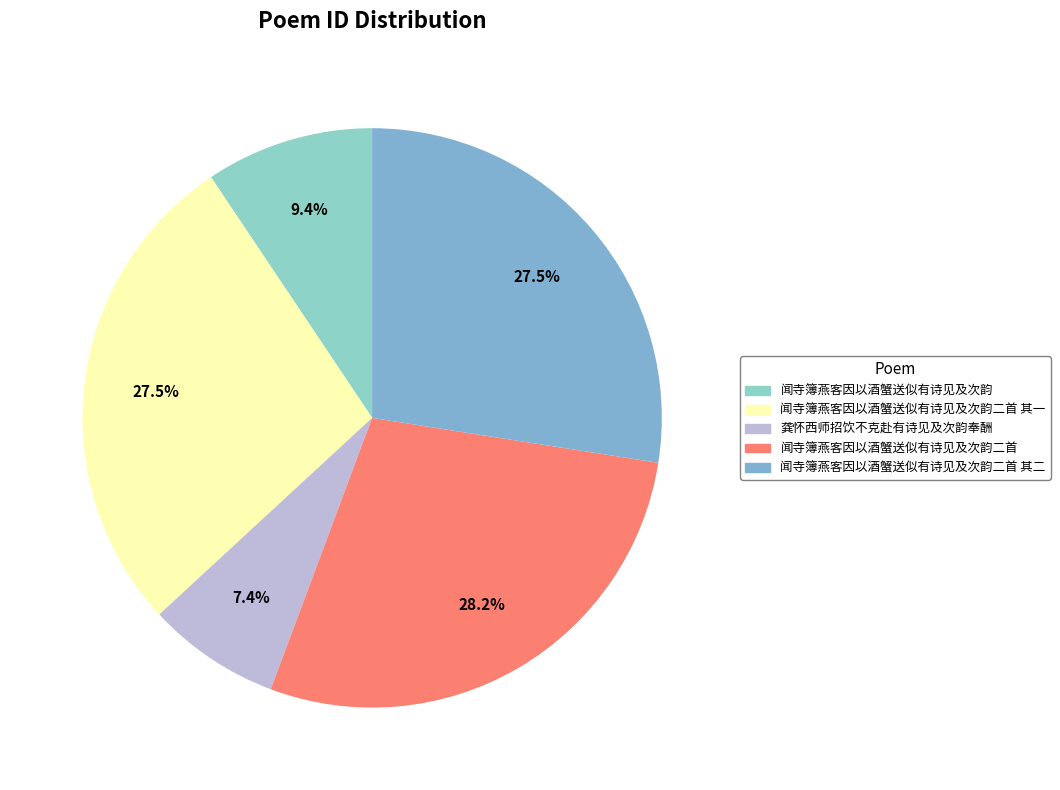

Approximately how many times larger is the value at 闻寺簿燕客因以酒蟹送似有诗见及次韵二首 compared to 闻寺簿燕客因以酒蟹送似有诗见及次韵?

3.0